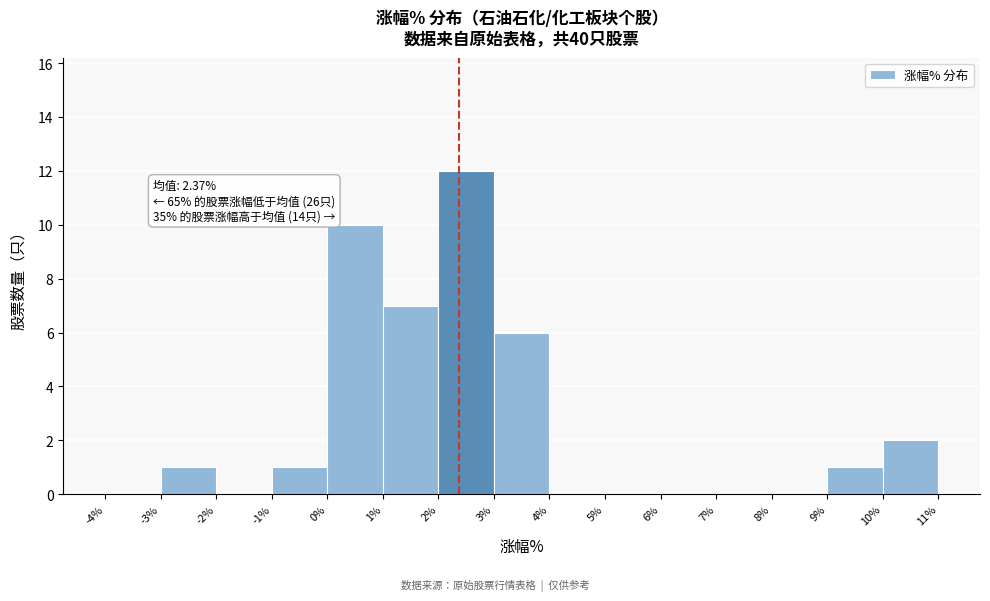

Which range on the x-axis has the tallest bar?

2% to 3%